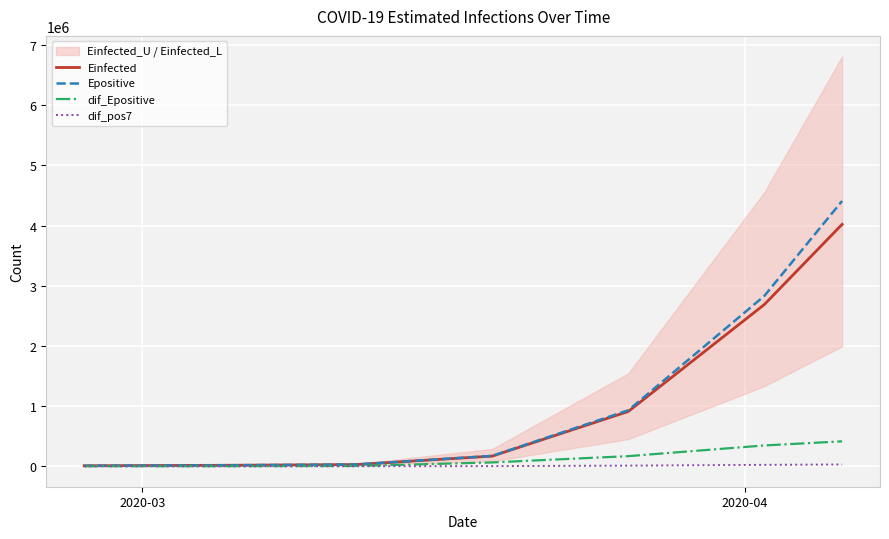

What is the highest value of the Epositive series?

4407743.5